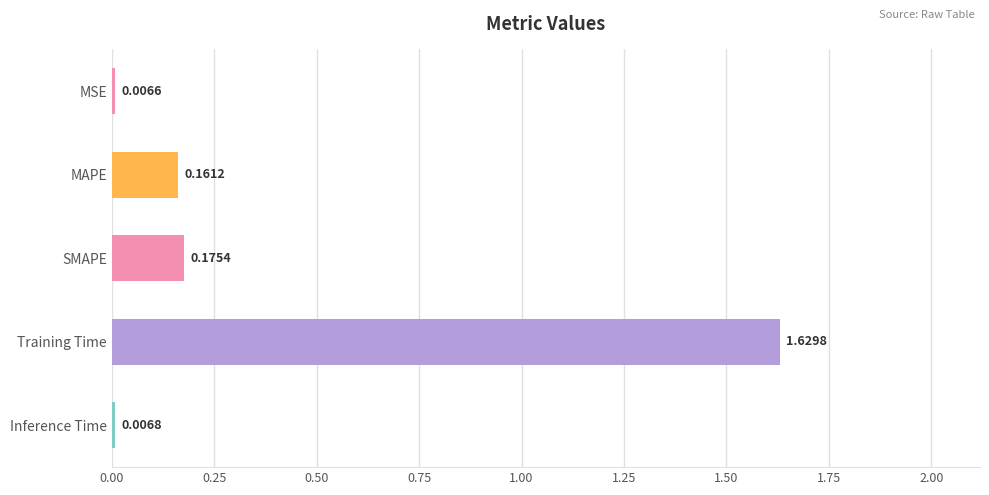

What is the label of the 1st bar from the top?

MSE